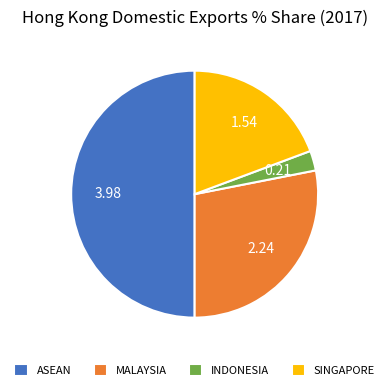

Rank the categories by value from lowest to highest.

INDONESIA, SINGAPORE, MALAYSIA, ASEAN